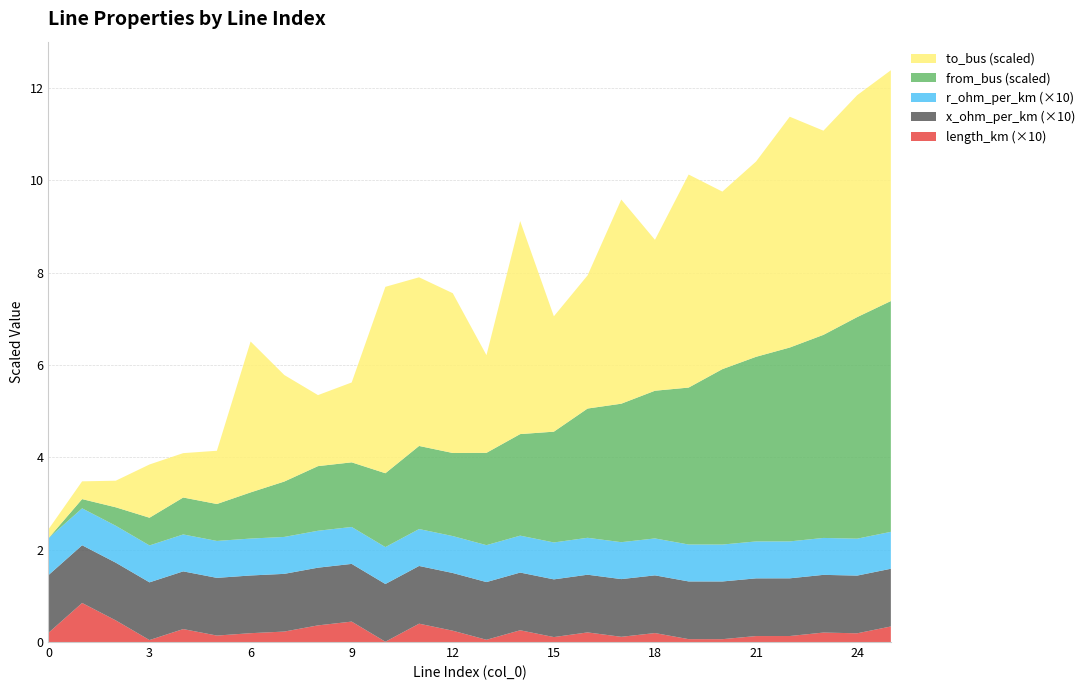

Reading left to right, what are all the values shown in this chart?

length_km: 0=0.0	1=0.1	2=0.0	3=0.0	4=0.0	5=0.0	6=0.0	7=0.0	8=0.0	9=0.0	10=0.0	11=0.0	12=0.0	13=0.0	14=0.0	15=0.0	16=0.0	17=0.0	18=0.0	19=0.0	20=0.0	21=0.0	22=0.0	23=0.0	24=0.0	25=0.0
x_ohm_per_km: 0=0.1	1=0.1	2=0.1	3=0.1	4=0.1	5=0.1	6=0.1	7=0.1	8=0.1	9=0.1	10=0.1	11=0.1	12=0.1	13=0.1	14=0.1	15=0.1	16=0.1	17=0.1	18=0.1	19=0.1	20=0.1	21=0.1	22=0.1	23=0.1	24=0.1	25=0.1
r_ohm_per_km: 0=0.1	1=0.1	2=0.1	3=0.1	4=0.1	5=0.1	6=0.1	7=0.1	8=0.1	9=0.1	10=0.1	11=0.1	12=0.1	13=0.1	14=0.1	15=0.1	16=0.1	17=0.1	18=0.1	19=0.1	20=0.1	21=0.1	22=0.1	23=0.1	24=0.1	25=0.1
from_bus: 0=0.0	1=1.0	2=2.0	3=3.0	4=4.0	5=4.0	6=5.0	7=6.0	8=7.0	9=7.0	10=8.0	11=9.0	12=9.0	13=10.0	14=11.0	15=12.0	16=14.0	17=15.0	18=16.0	19=17.0	20=19.0	21=20.0	22=21.0	23=22.0	24=24.0	25=25.0
to_bus: 0=1.0	1=2.0	2=3.0	3=6.0	4=5.0	5=6.0	6=17.0	7=12.0	8=8.0	9=9.0	10=21.0	11=19.0	12=18.0	13=11.0	14=24.0	15=13.0	16=15.0	17=23.0	18=17.0	19=24.0	20=20.0	21=22.0	22=26.0	23=23.0	24=25.0	25=26.0